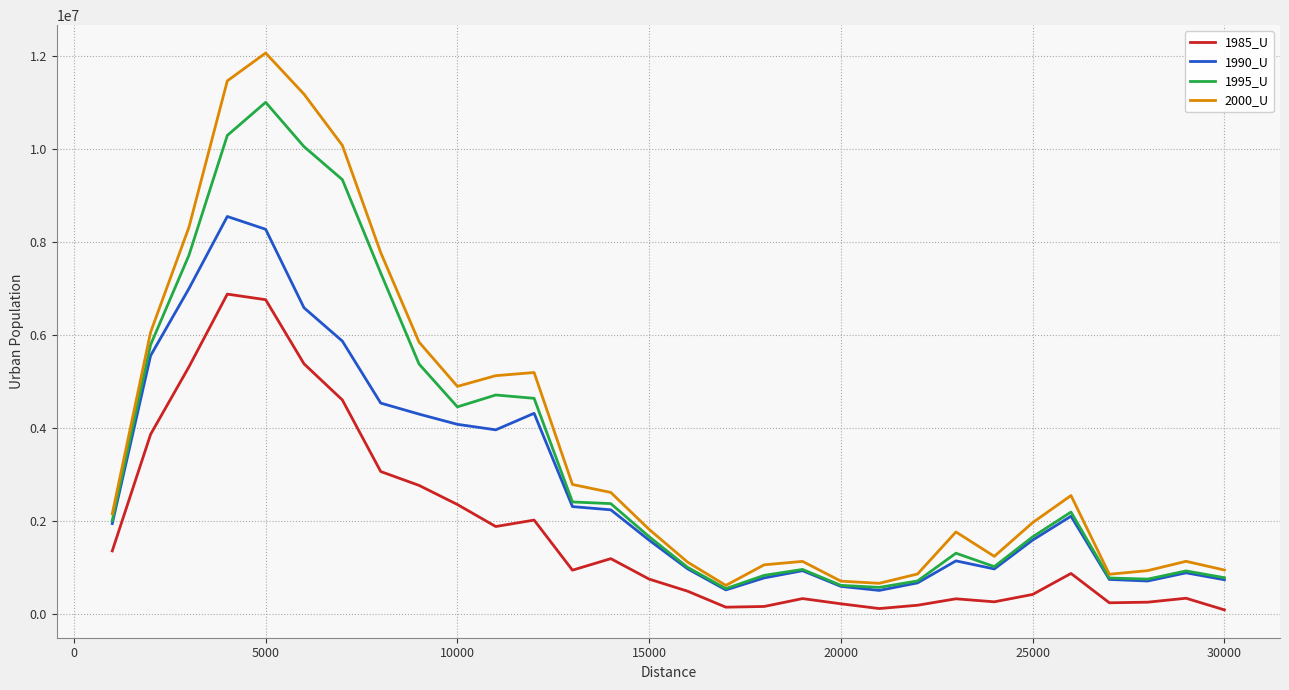

What is the difference between the maximum and minimum values in the 2000_U series?

11440604